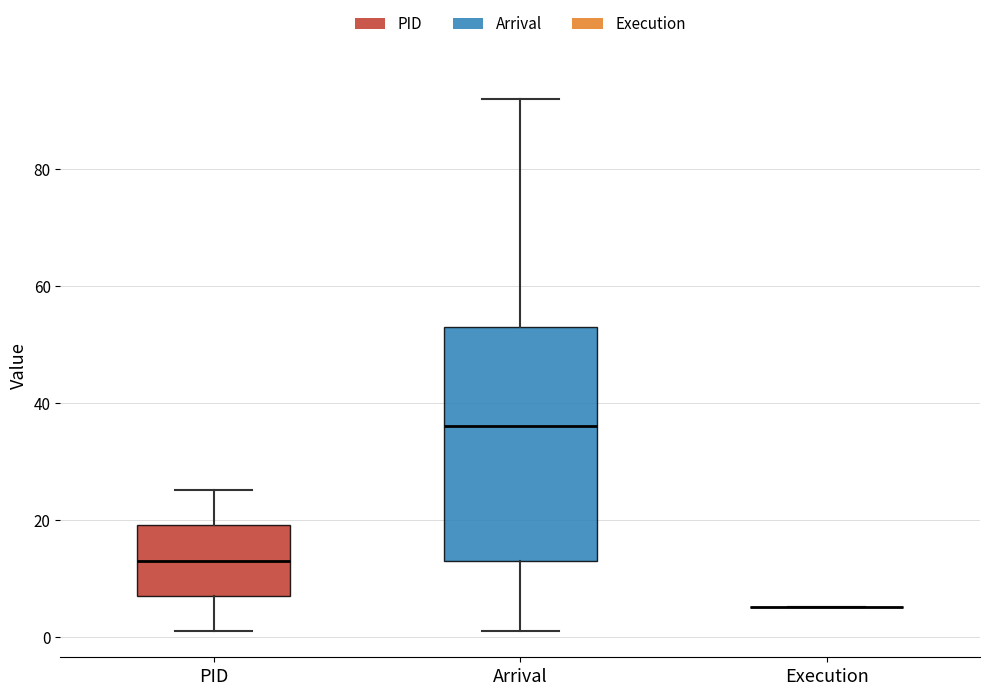

Reading left to right, read every box against the y-axis: the position of its median line, the range the box covers, and the ends of its whiskers. The values are not printed on the chart, so give them approximately, as read against the axis.

PID: median 14, box 8 to 20, whiskers 2 to 26
Arrival: median 36, box 14 to 54, whiskers 2 to 92
Execution: box collapsed to a line at 6, whiskers 6 to 6